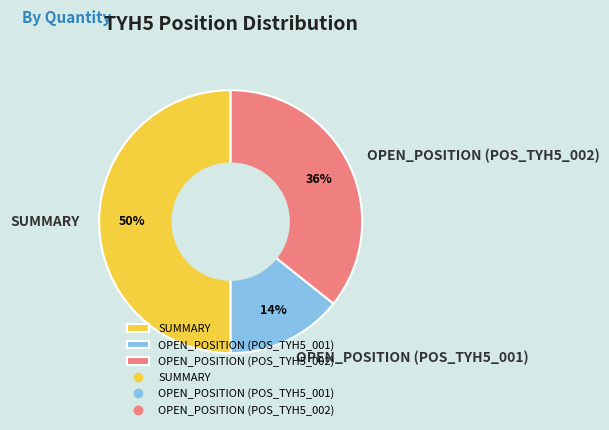

To the nearest percent, what percentage of the pie is OPEN_POSITION (POS_TYH5_001)?

14%